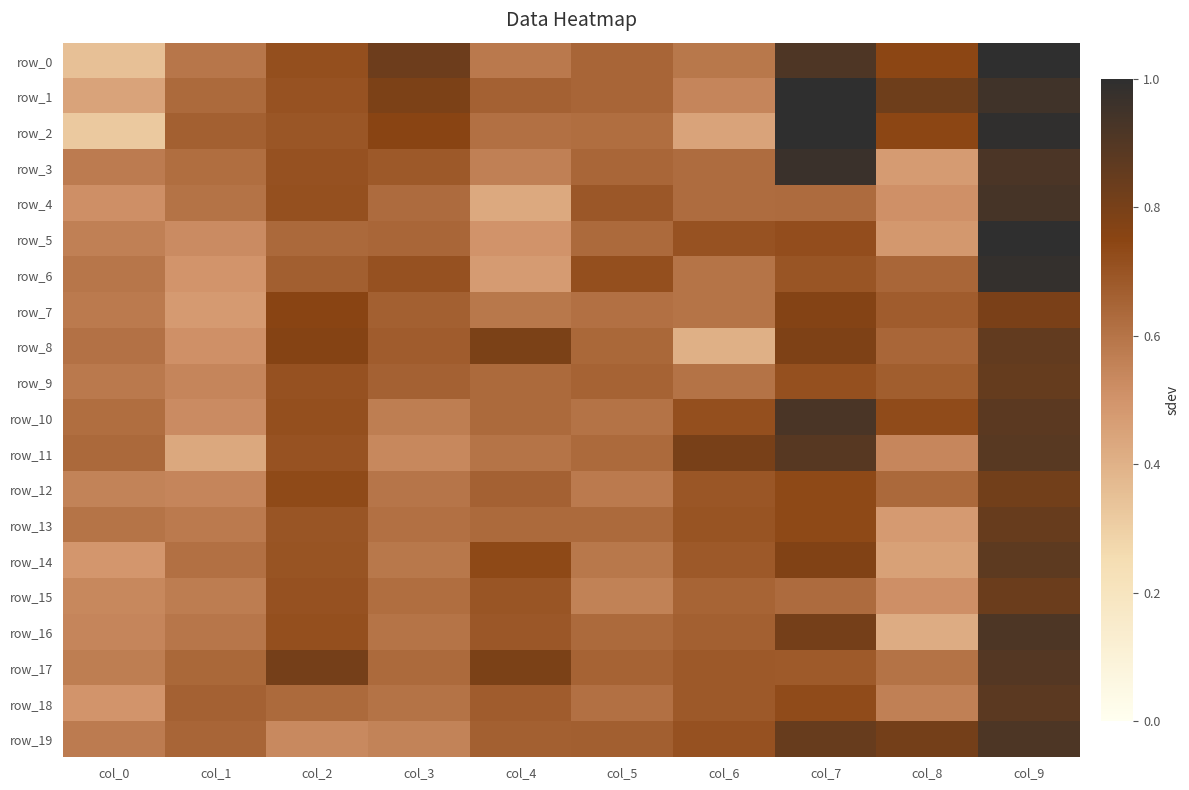

What is the difference between the highest and lowest values at col_1?

0.2